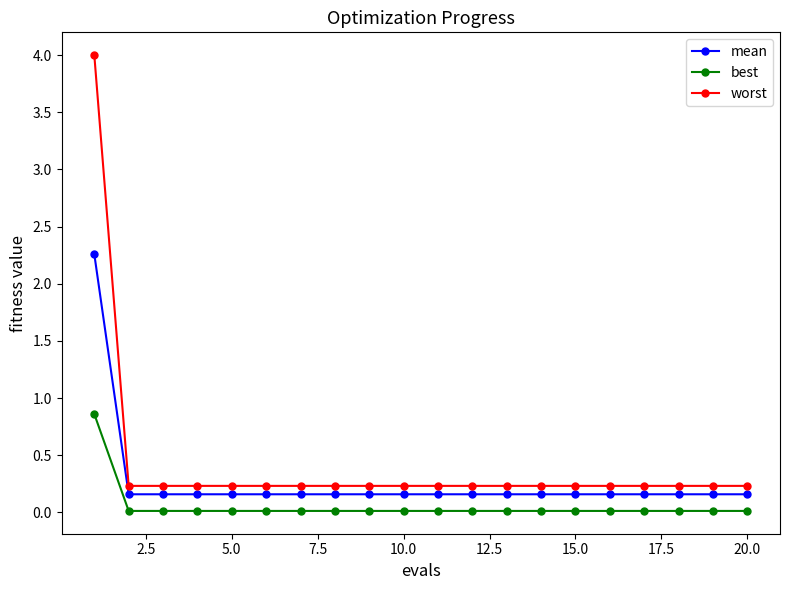

What is the value of the mean point at the 13th from the left?

0.2